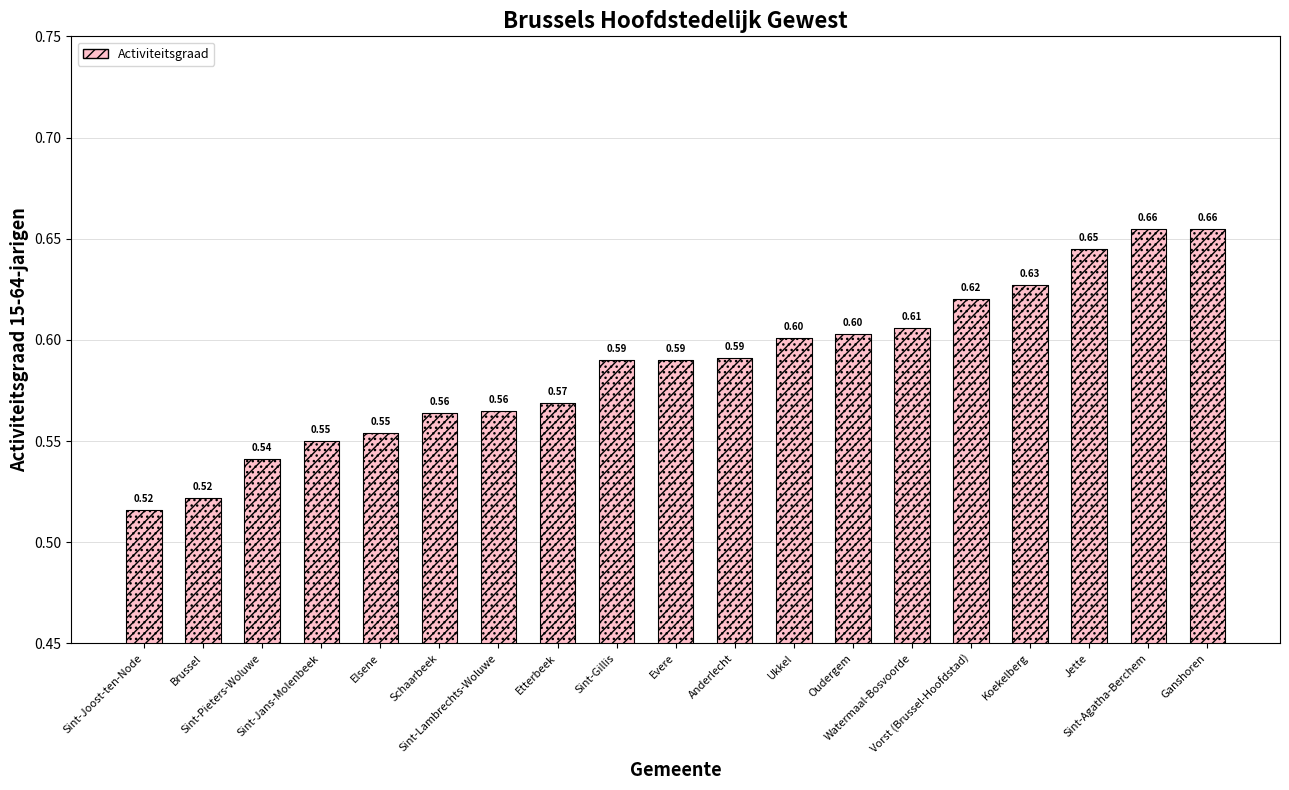

What is the value of the 6th bar from the left?

0.6